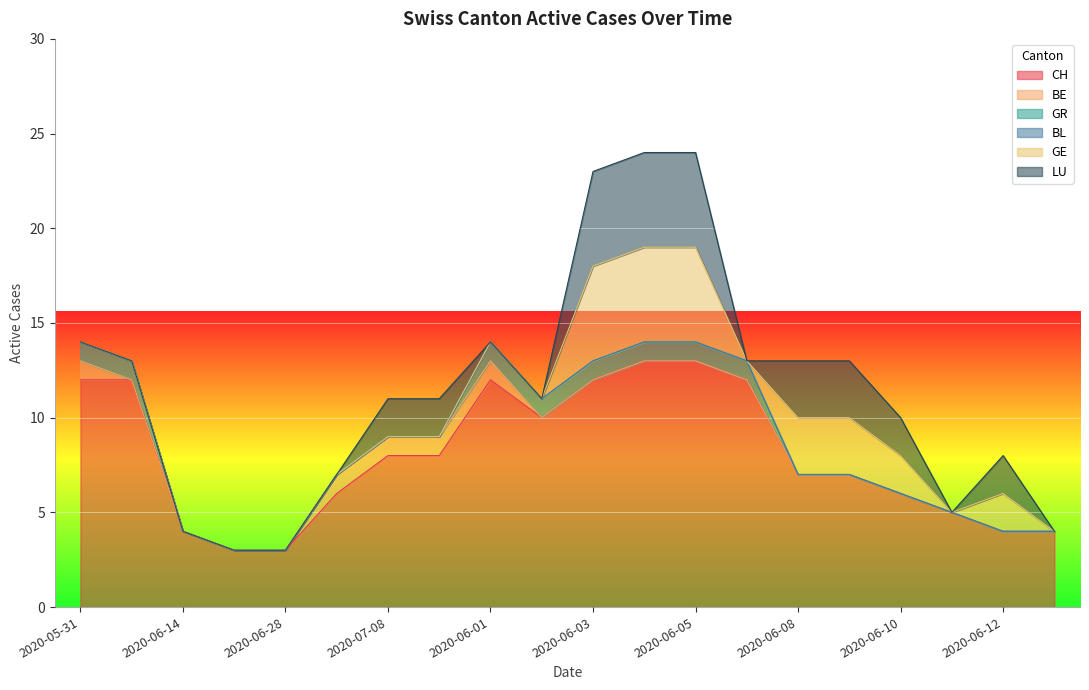

At which category is the sum across all series the highest?

2020-06-04